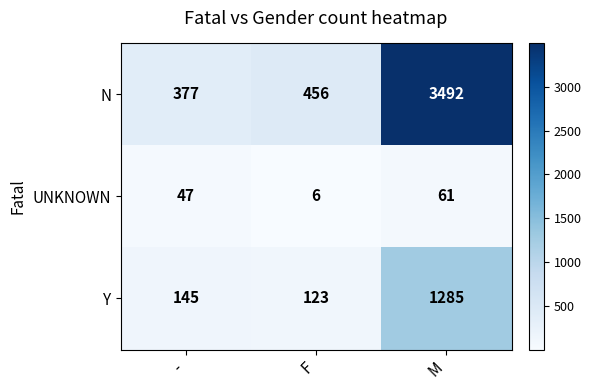

At which label is UNKNOWN closest to 33?

-